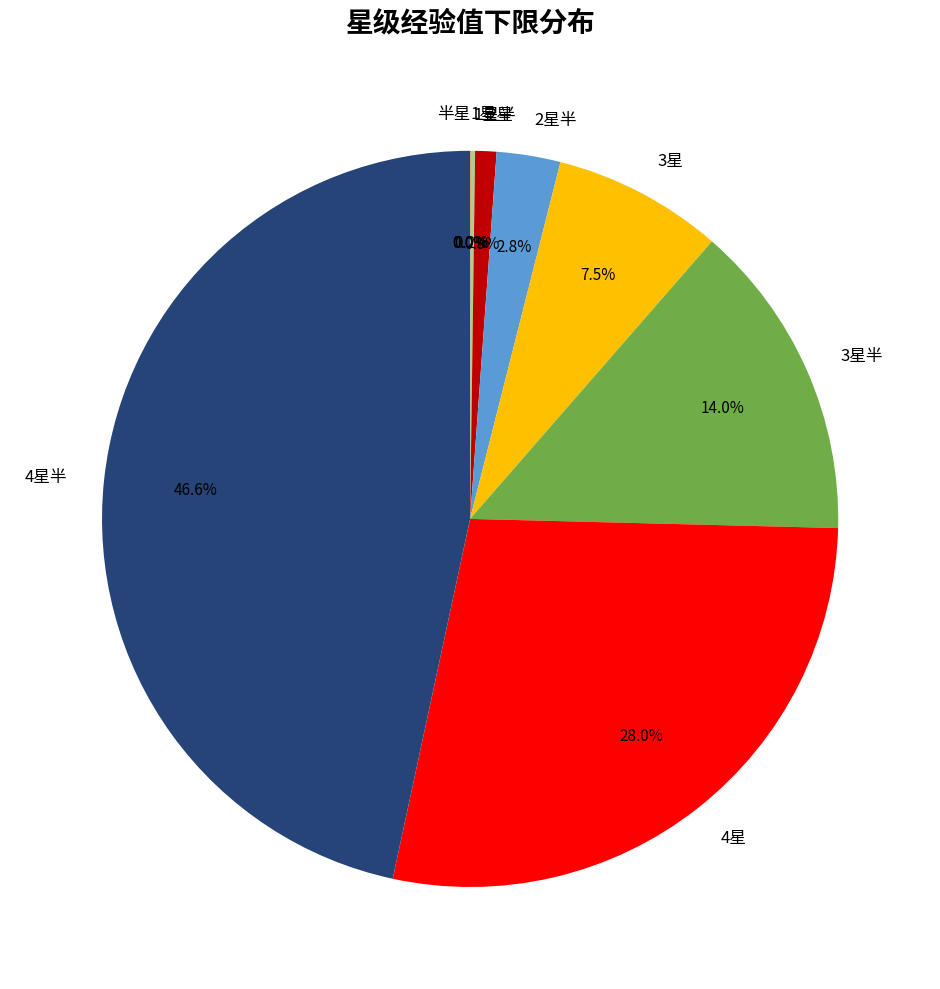

To the nearest percent, what is the combined percentage of 3星半 and 4星?

42%